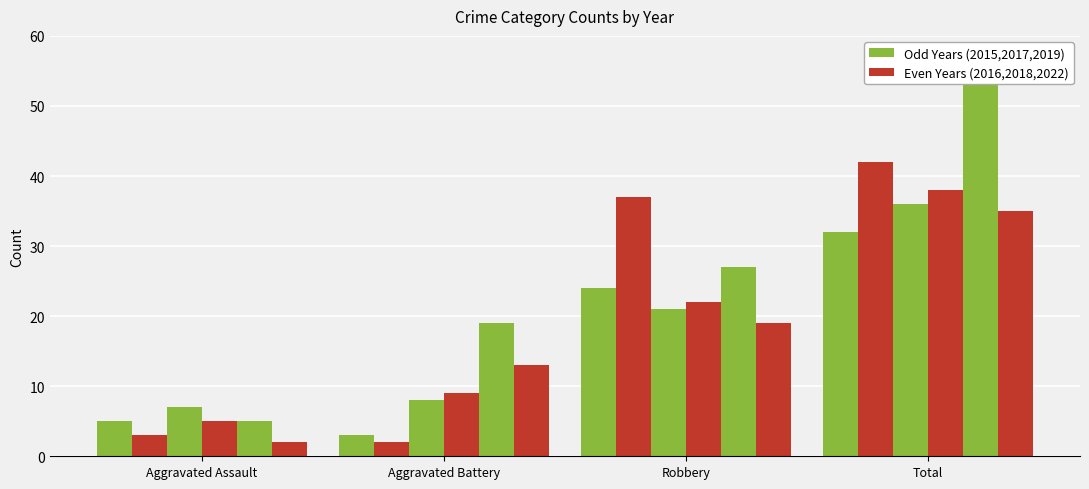

How many distinct data groups are displayed?

6